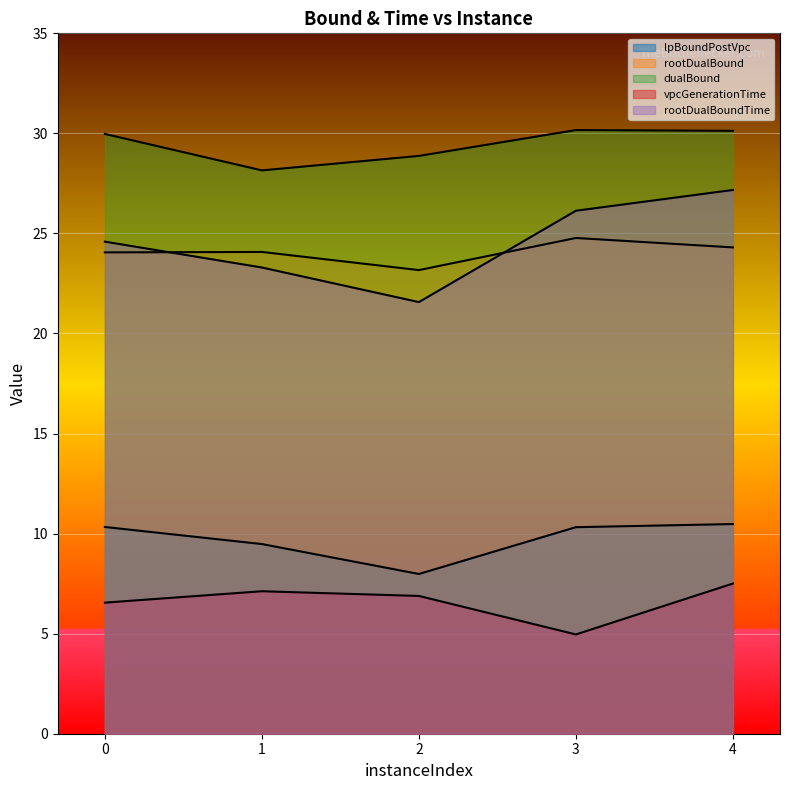

True or false: dualBound and rootDualBound intersect in this chart.

False